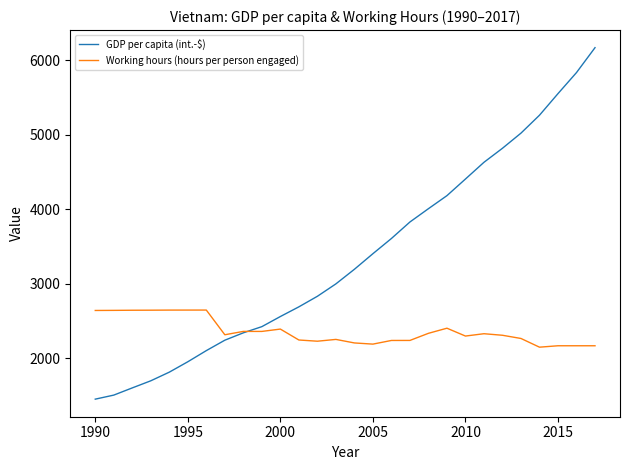

Which series has the largest range (max minus min)?

GDP per capita (int.-$)